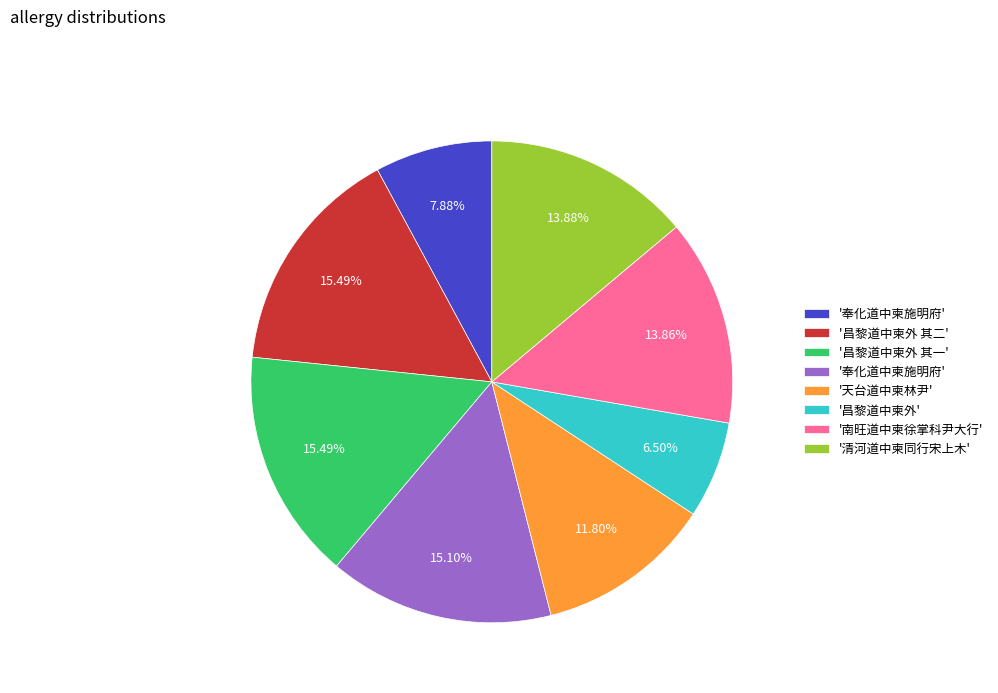

Does any single category account for the majority?

No